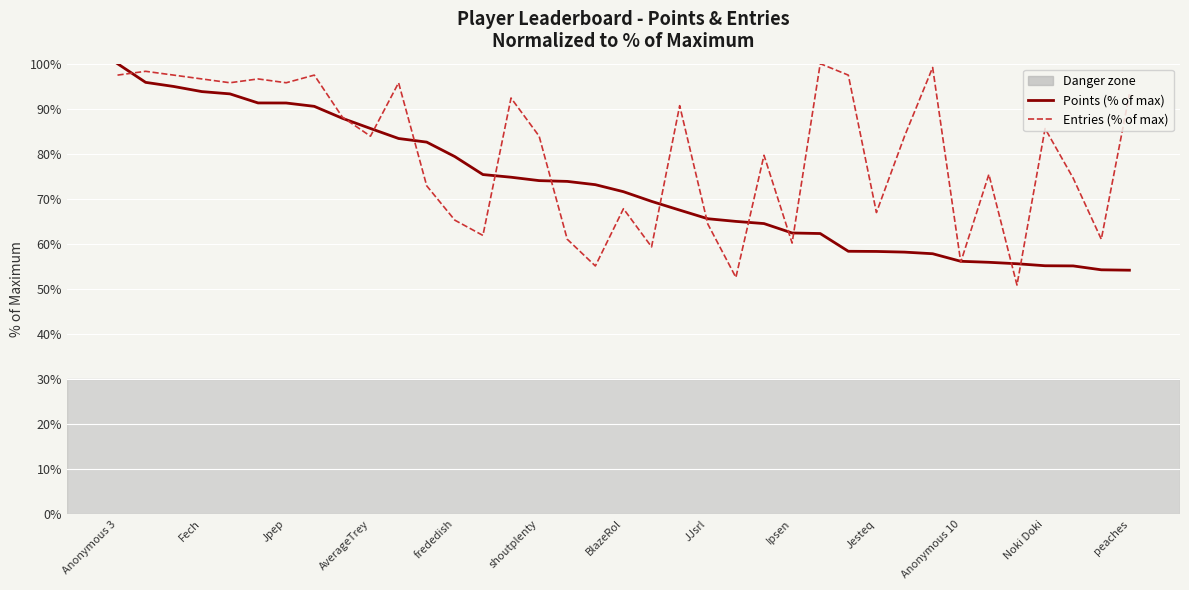

What is the highest value of the Points (% of max) series?

100.0